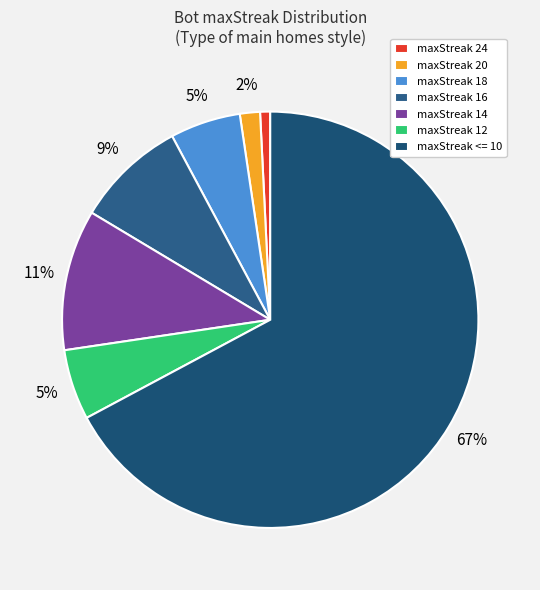

What is the ratio of the value at maxStreak 18 to the value at maxStreak 16?

0.6